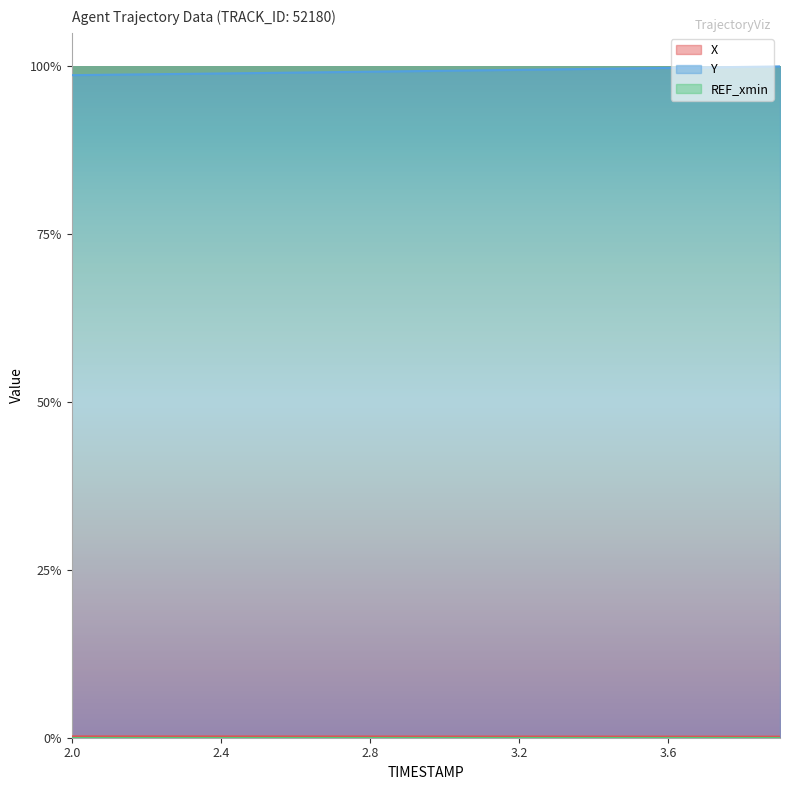

What position from the right is 2.8?

12